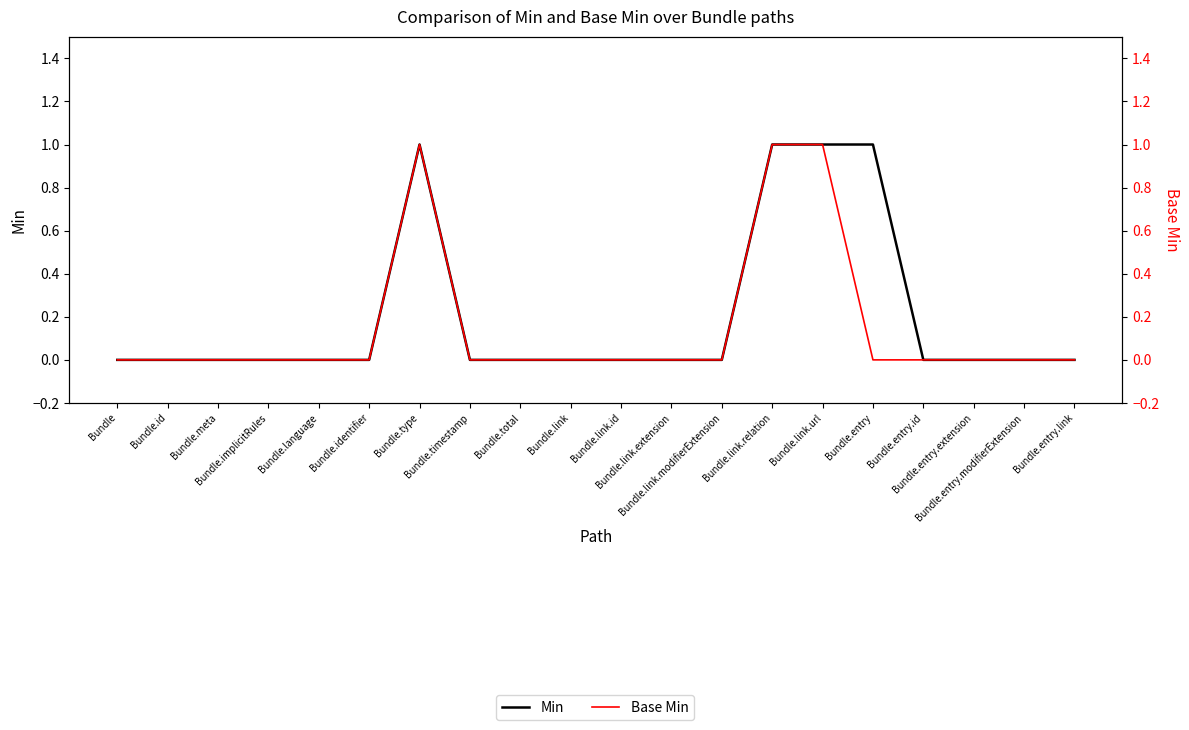

Which has a higher value, Bundle.total or Bundle.link.modifierExtension?

Bundle.total